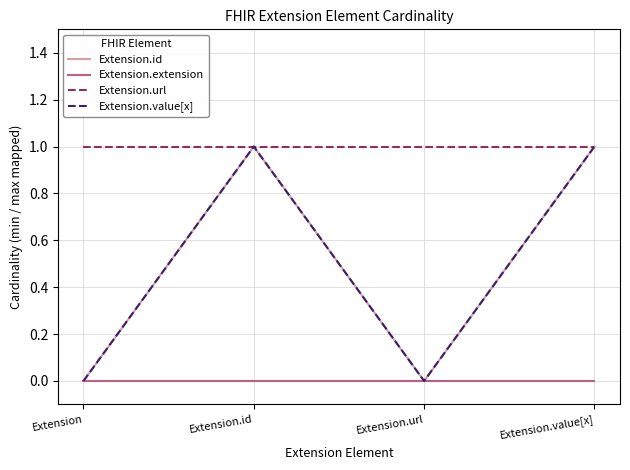

Which category has the lowest value across all series?

Extension